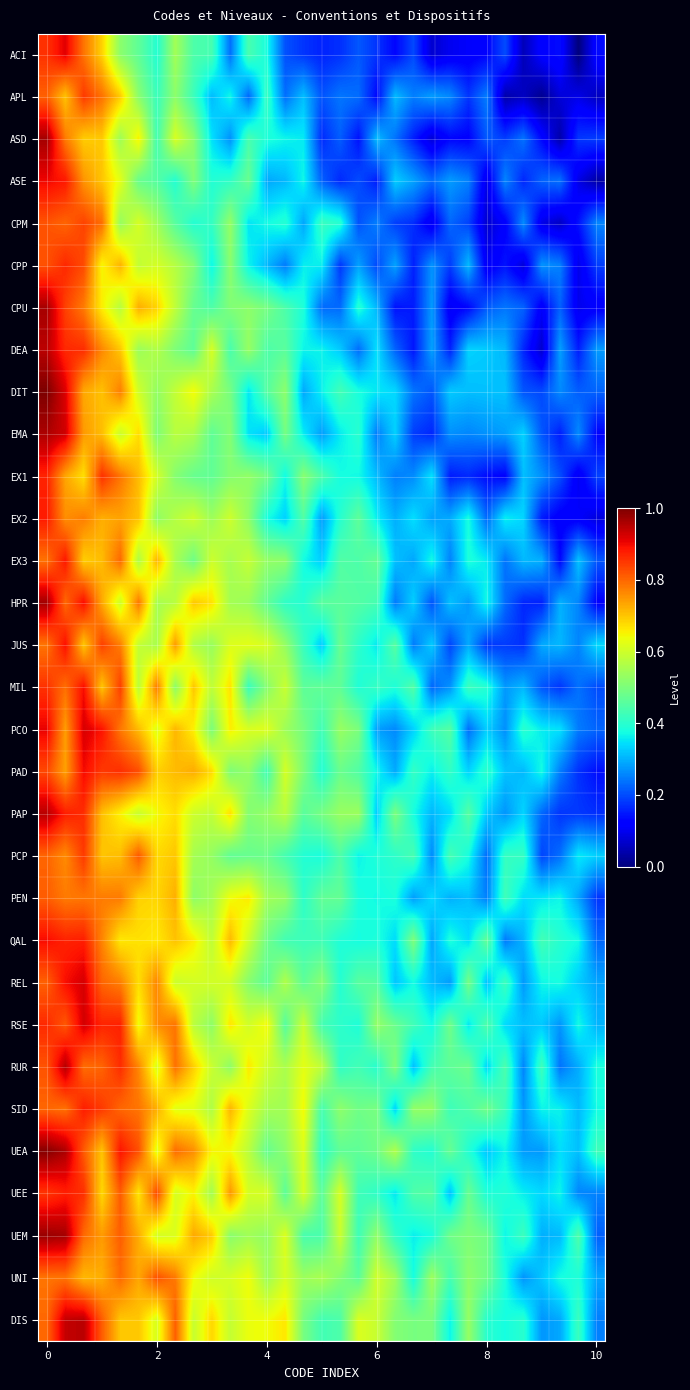

At how many categories does at least one series exceed 0?

31